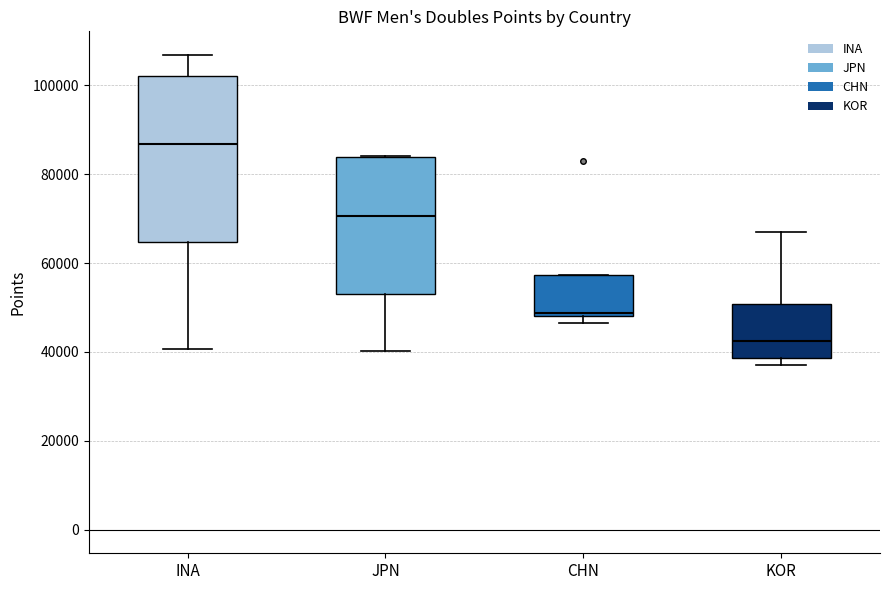

Comparing the boxes themselves (not the whiskers), which one is the tallest?

INA